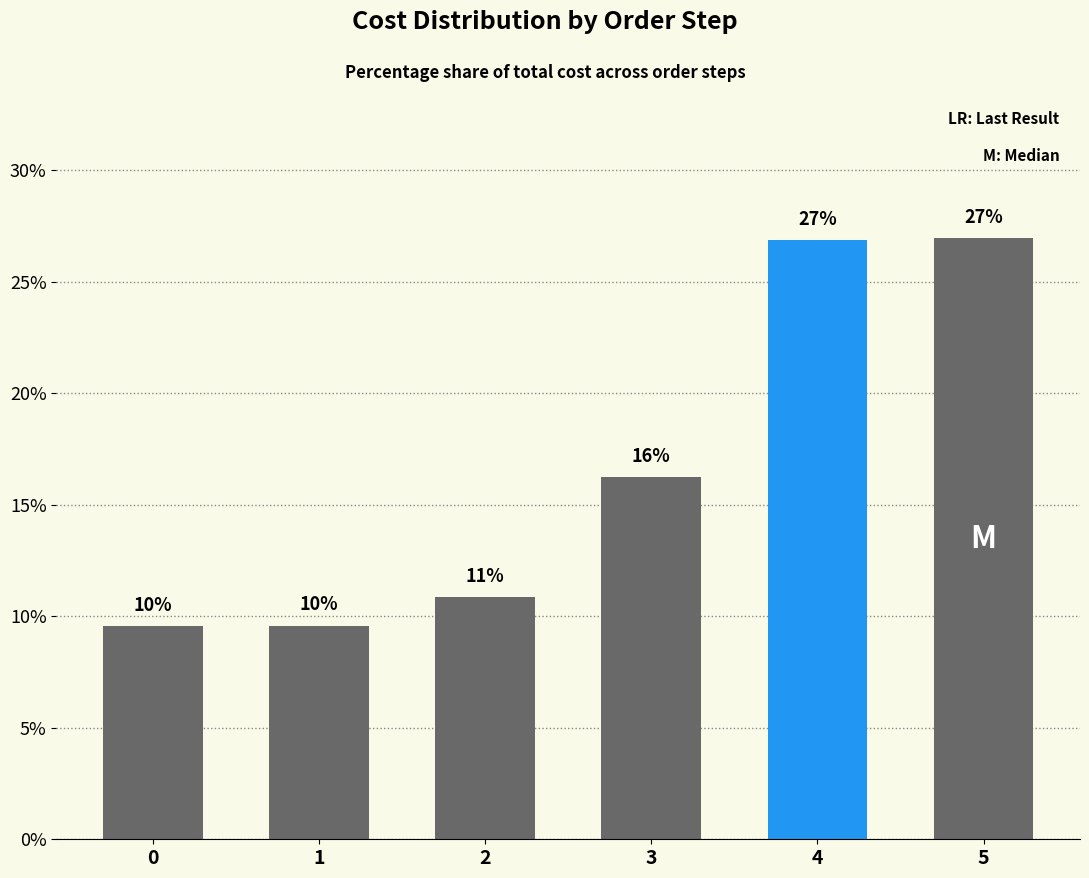

Reading left to right, what are all the values shown in this chart?

9.5	9.6	10.8	16.2	26.9	26.9